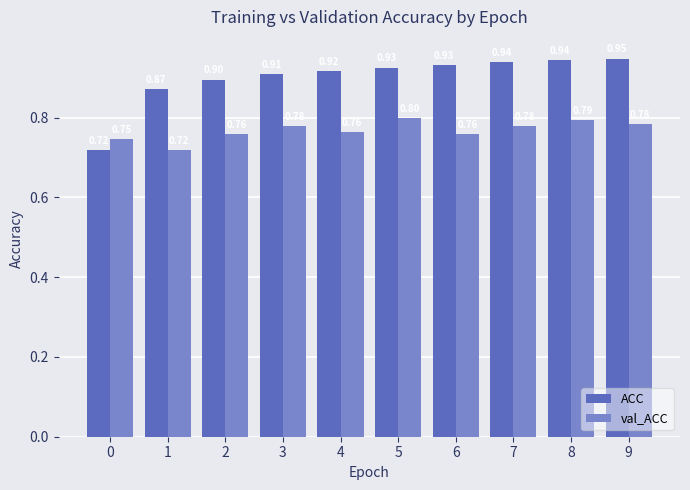

What is the difference between the maximum and minimum values in the ACC series?

0.2